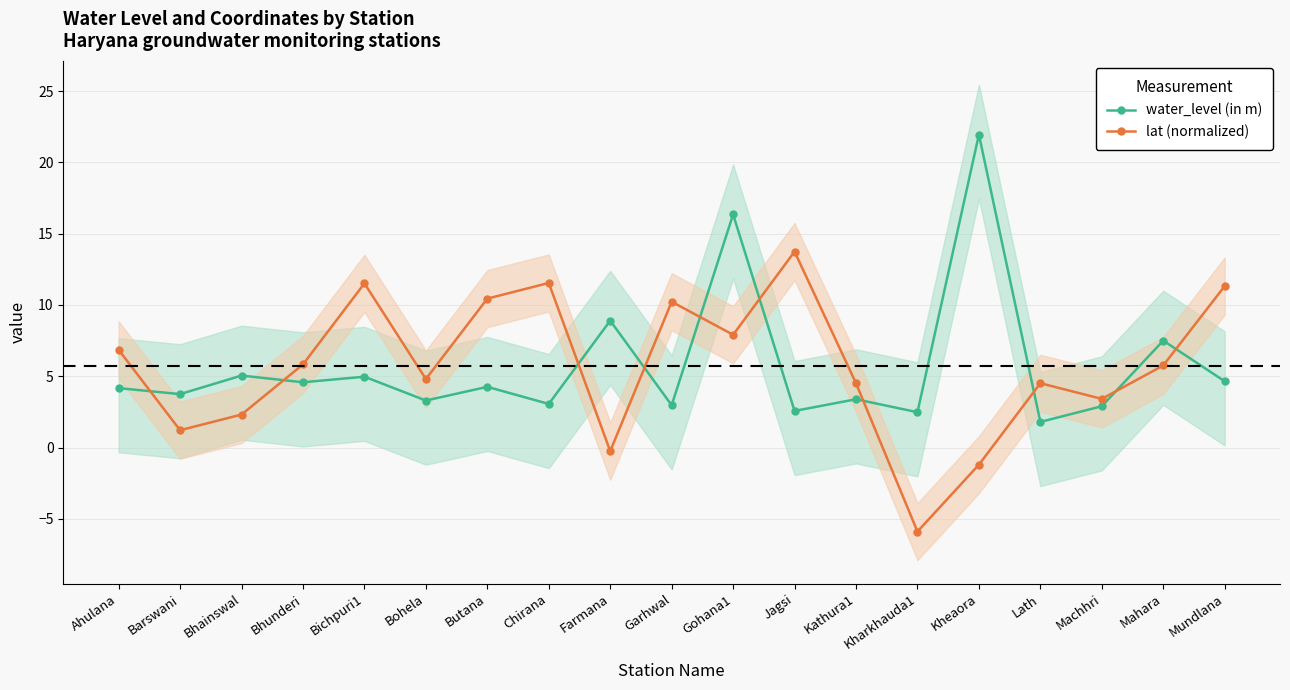

What is the label of the 6th point from the right?

Kharkhauda1